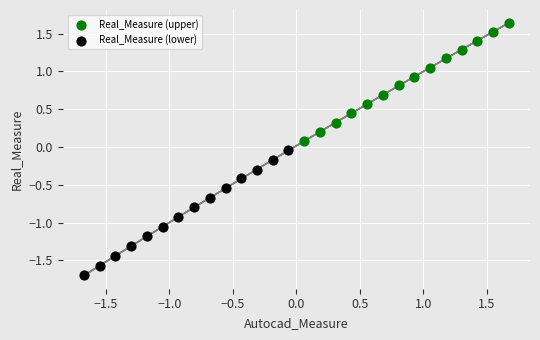

Which series contains the lowest Y value?

Real_Measure (lower)